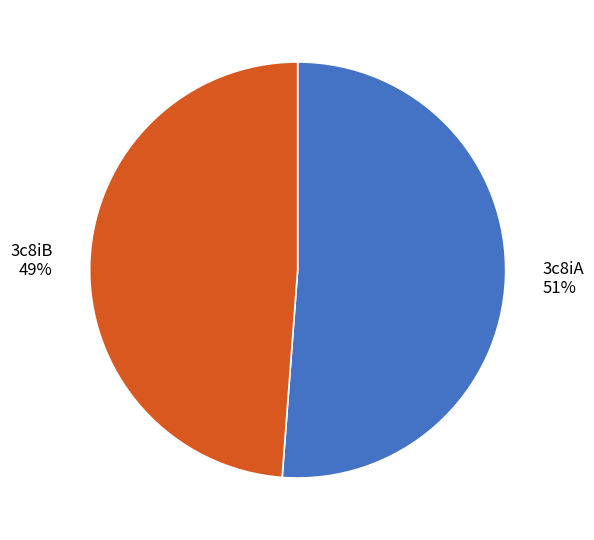

Rank the categories by value from highest to lowest.

3c8iA, 3c8iB